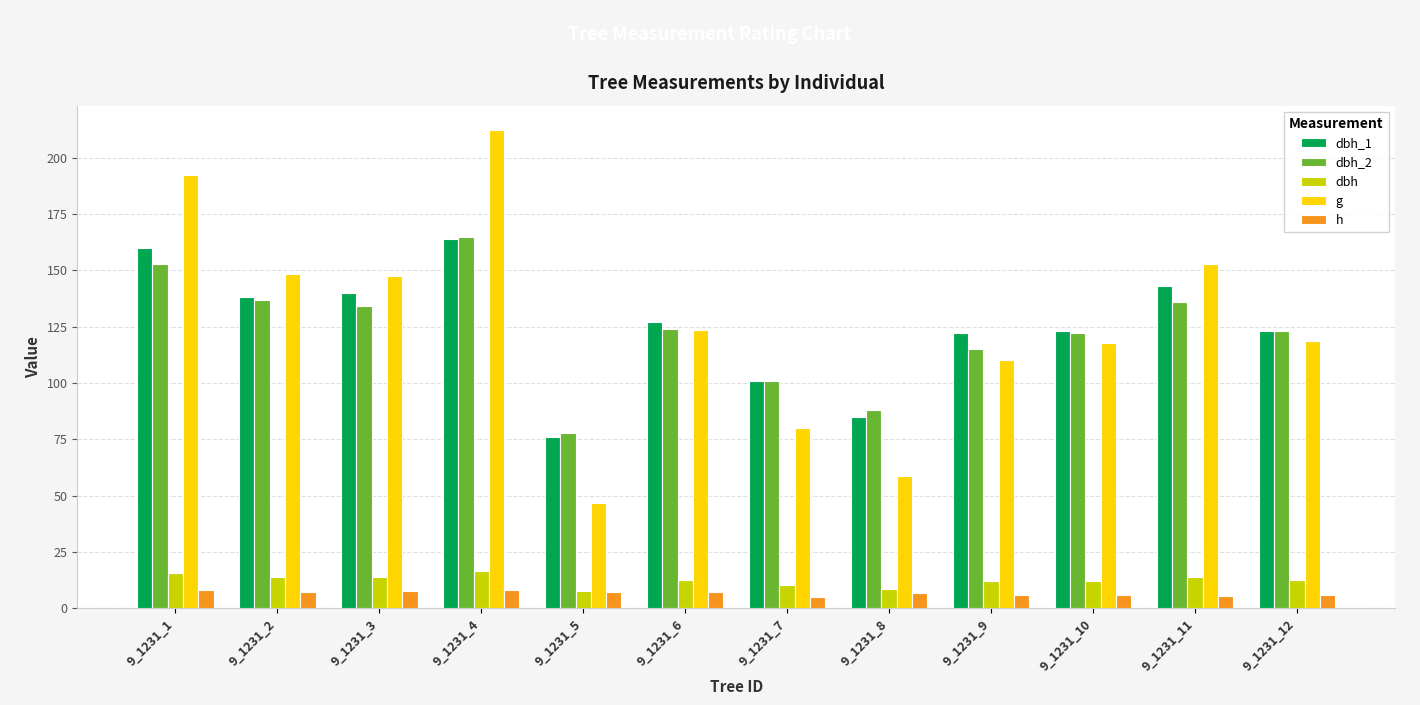

What is the value of the g bar at the 2nd from the left?

148.5